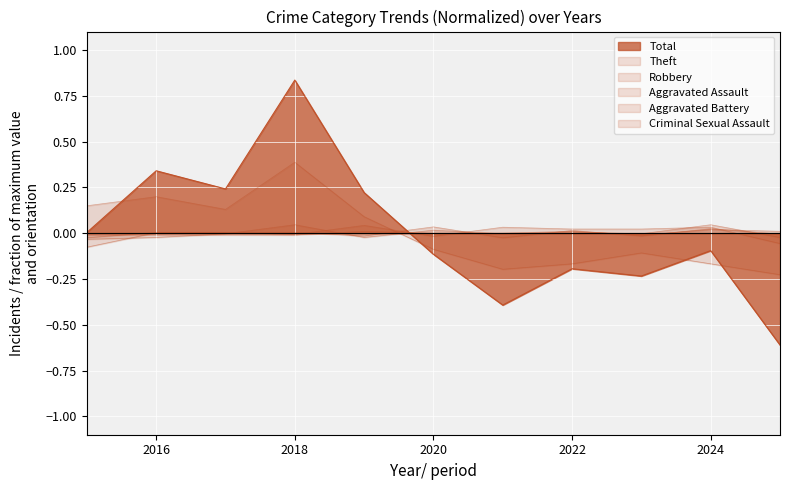

At which label does Theft reach its minimum?

2025